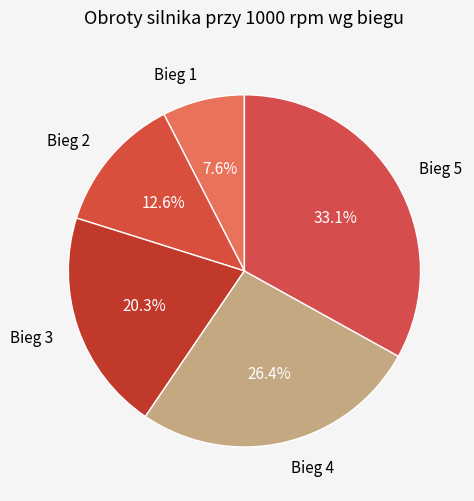

Between Bieg 4 and Bieg 1, which is larger?

Bieg 4